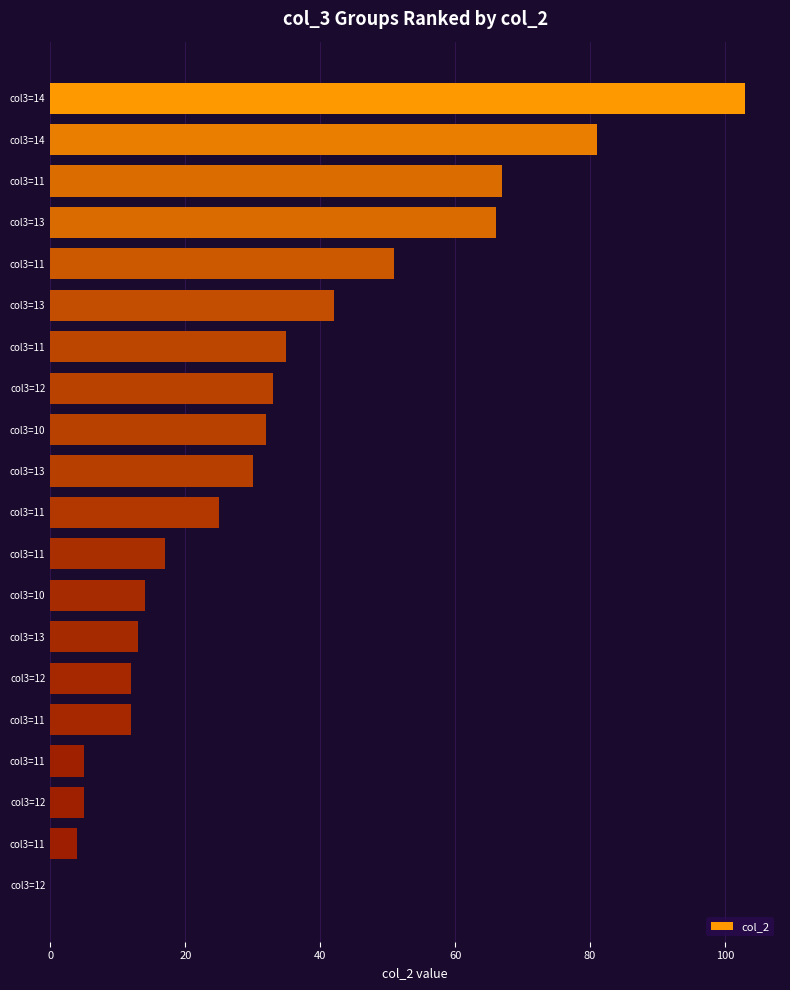

Are the bars horizontal?

Yes